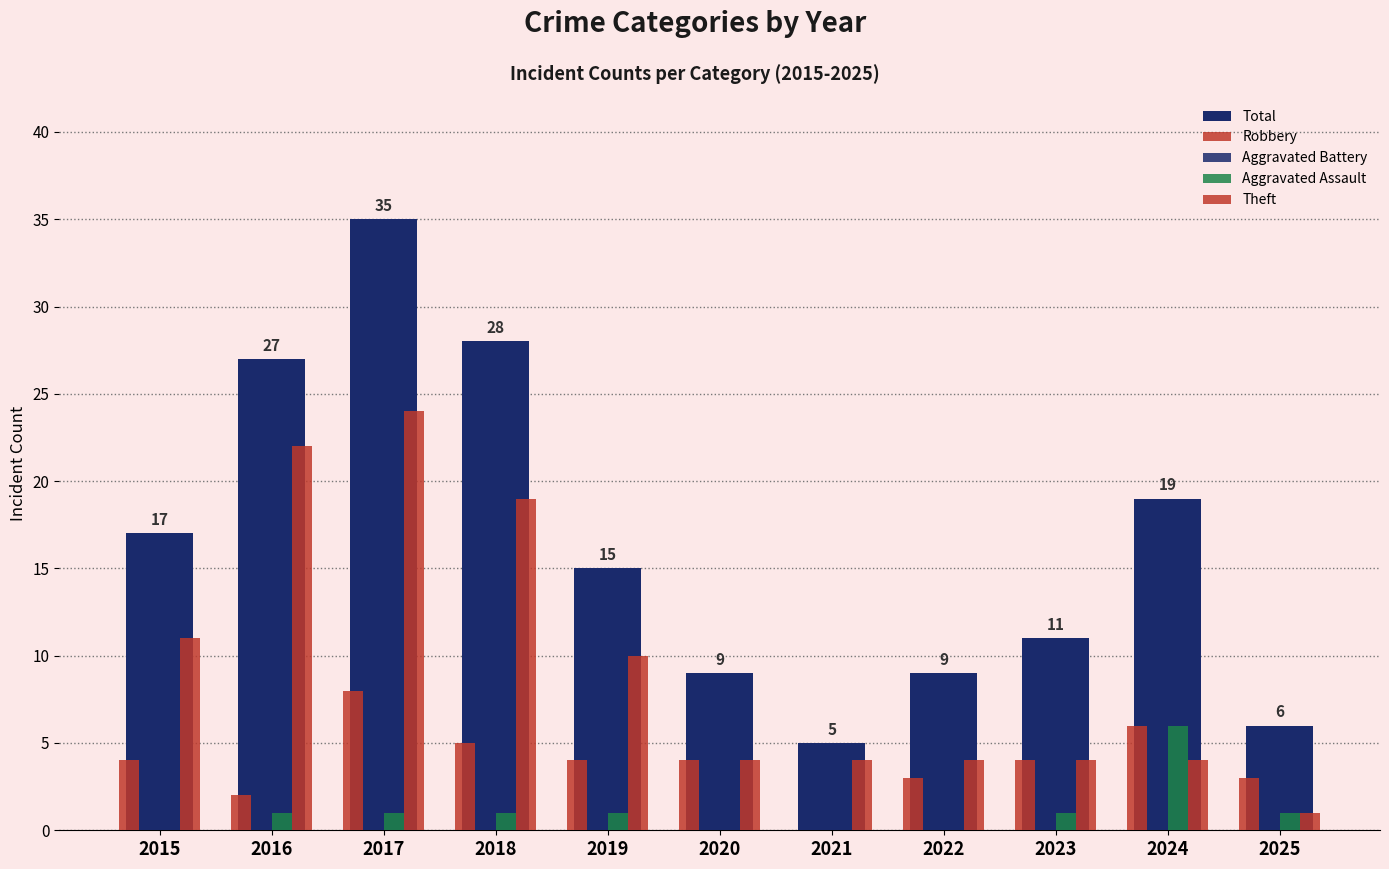

Which has a higher value, 2022 or 2020?

2022